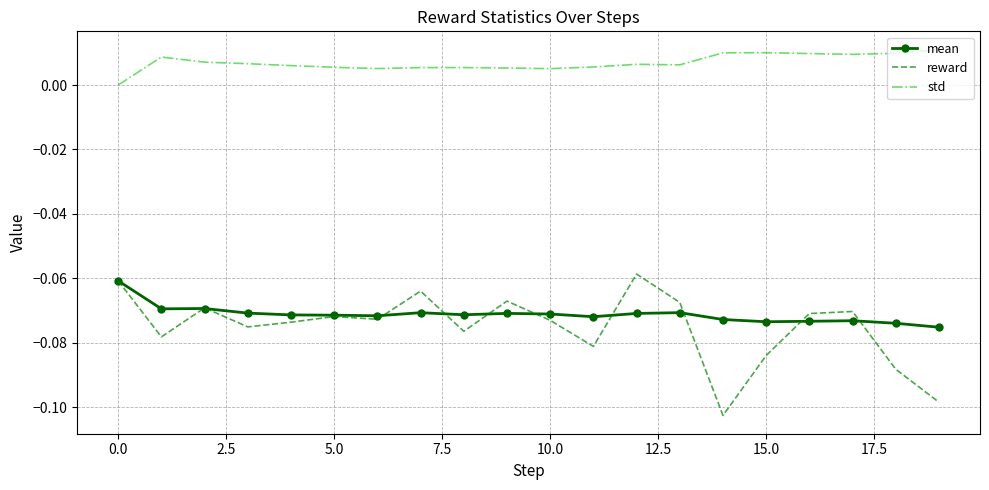

Which series has the largest total across all categories?

std